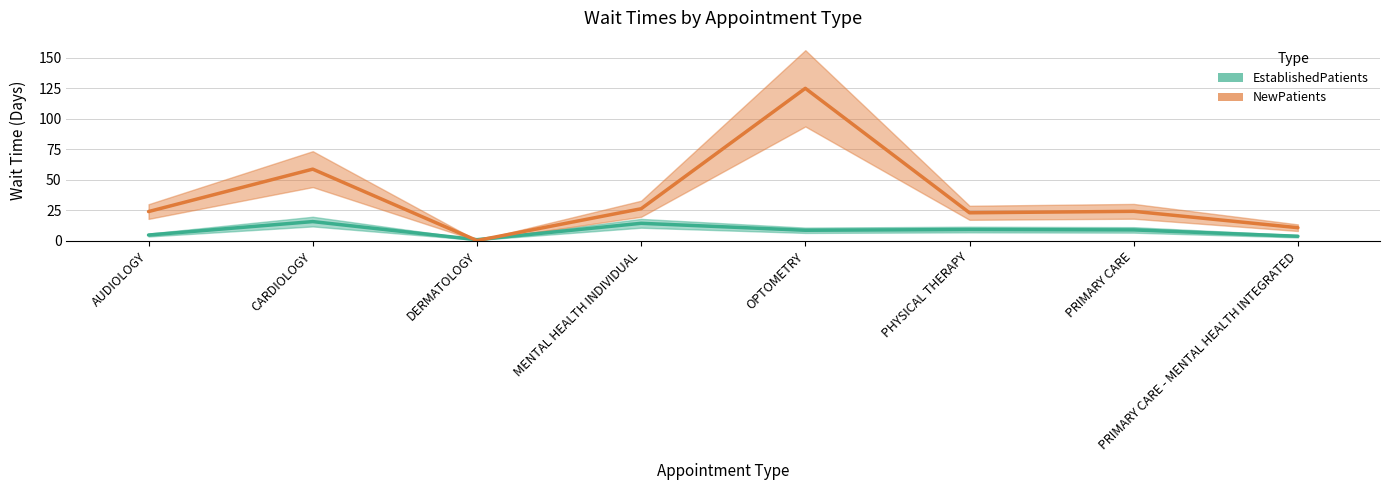

What is the label of the 5th point from the right?

MENTAL HEALTH INDIVIDUAL